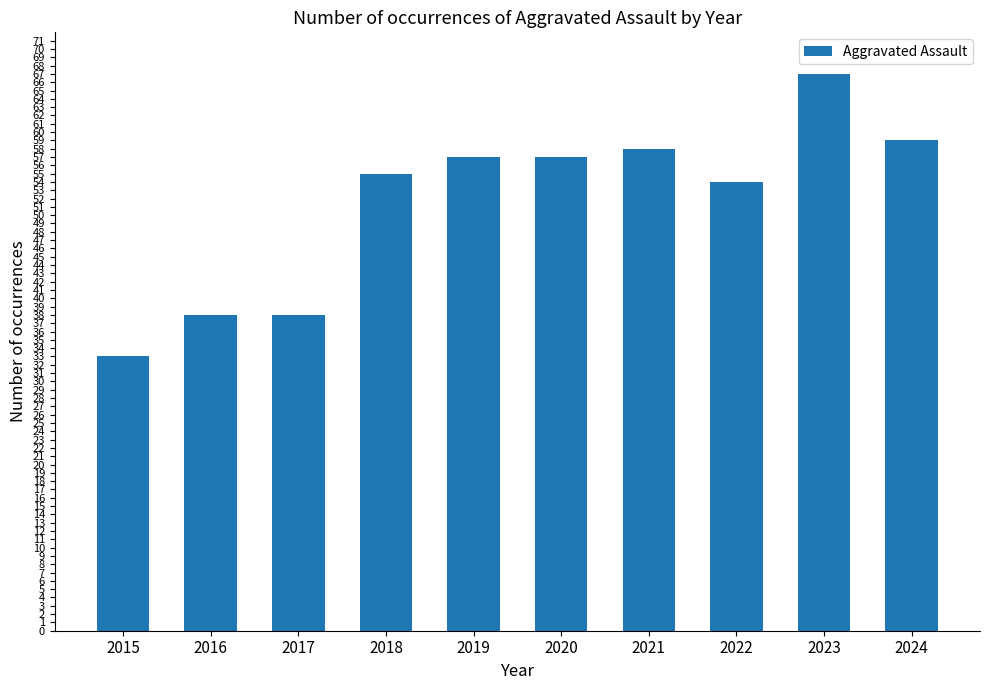

What is the sum of all values?

516